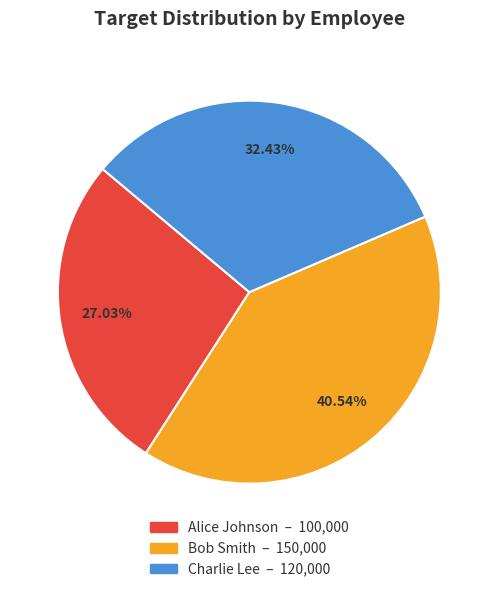

Which has a higher value, Charlie Lee or Alice Johnson?

Charlie Lee